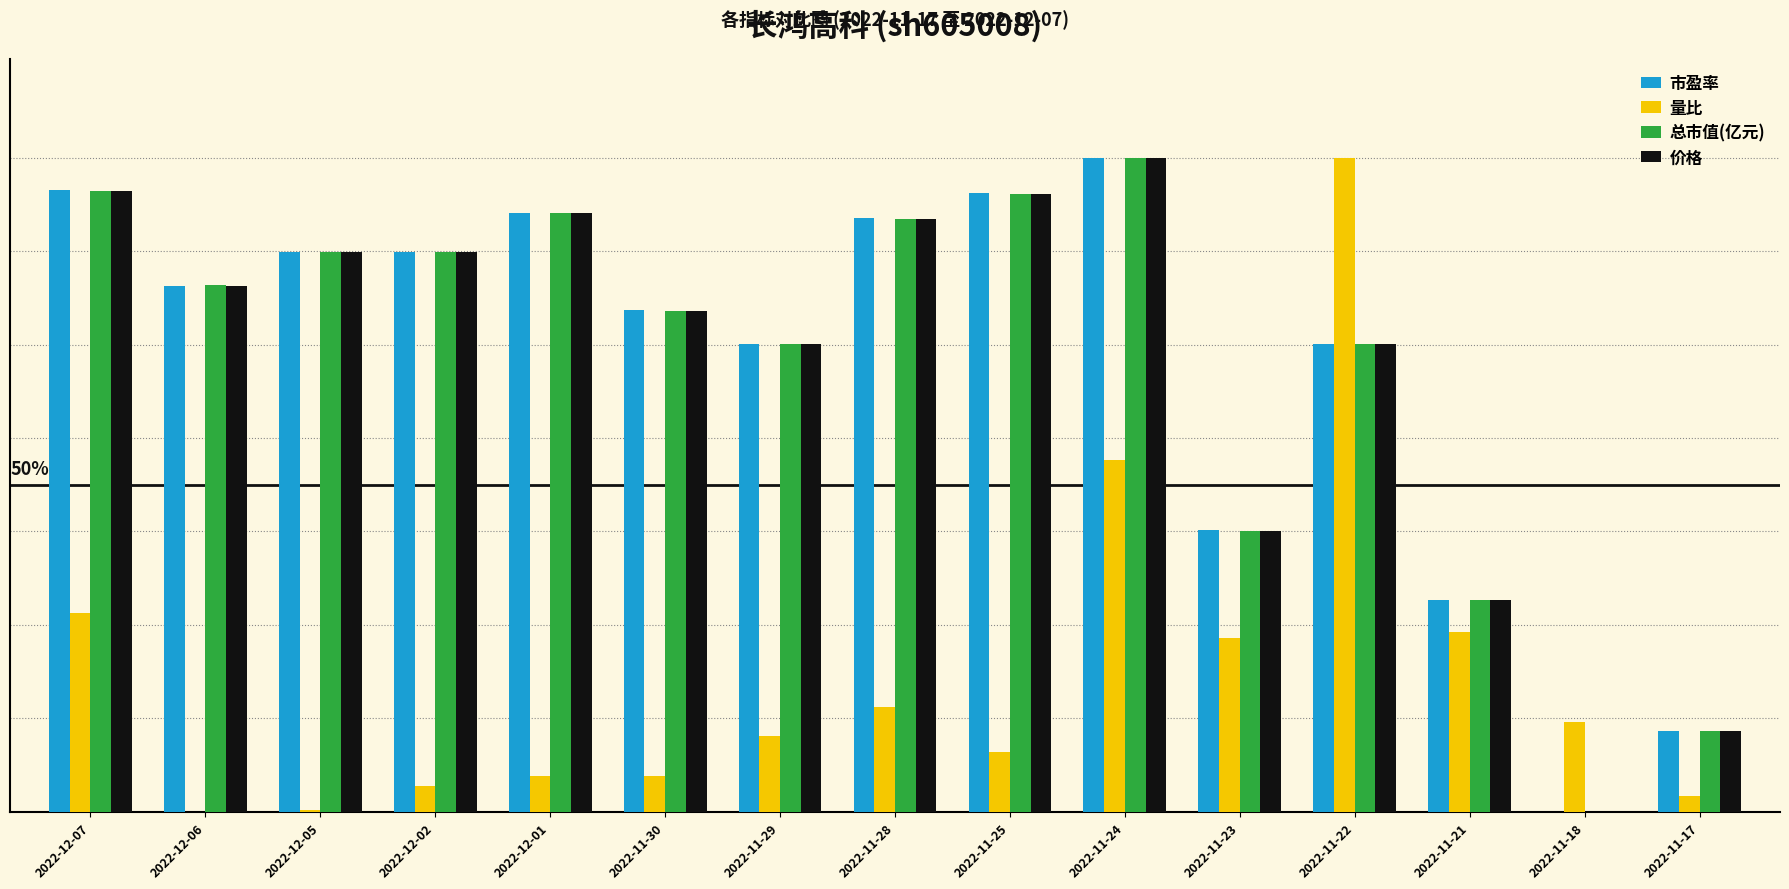

Is it true that 总市值(亿元) equals 140.3 at 2022-12-02?

False